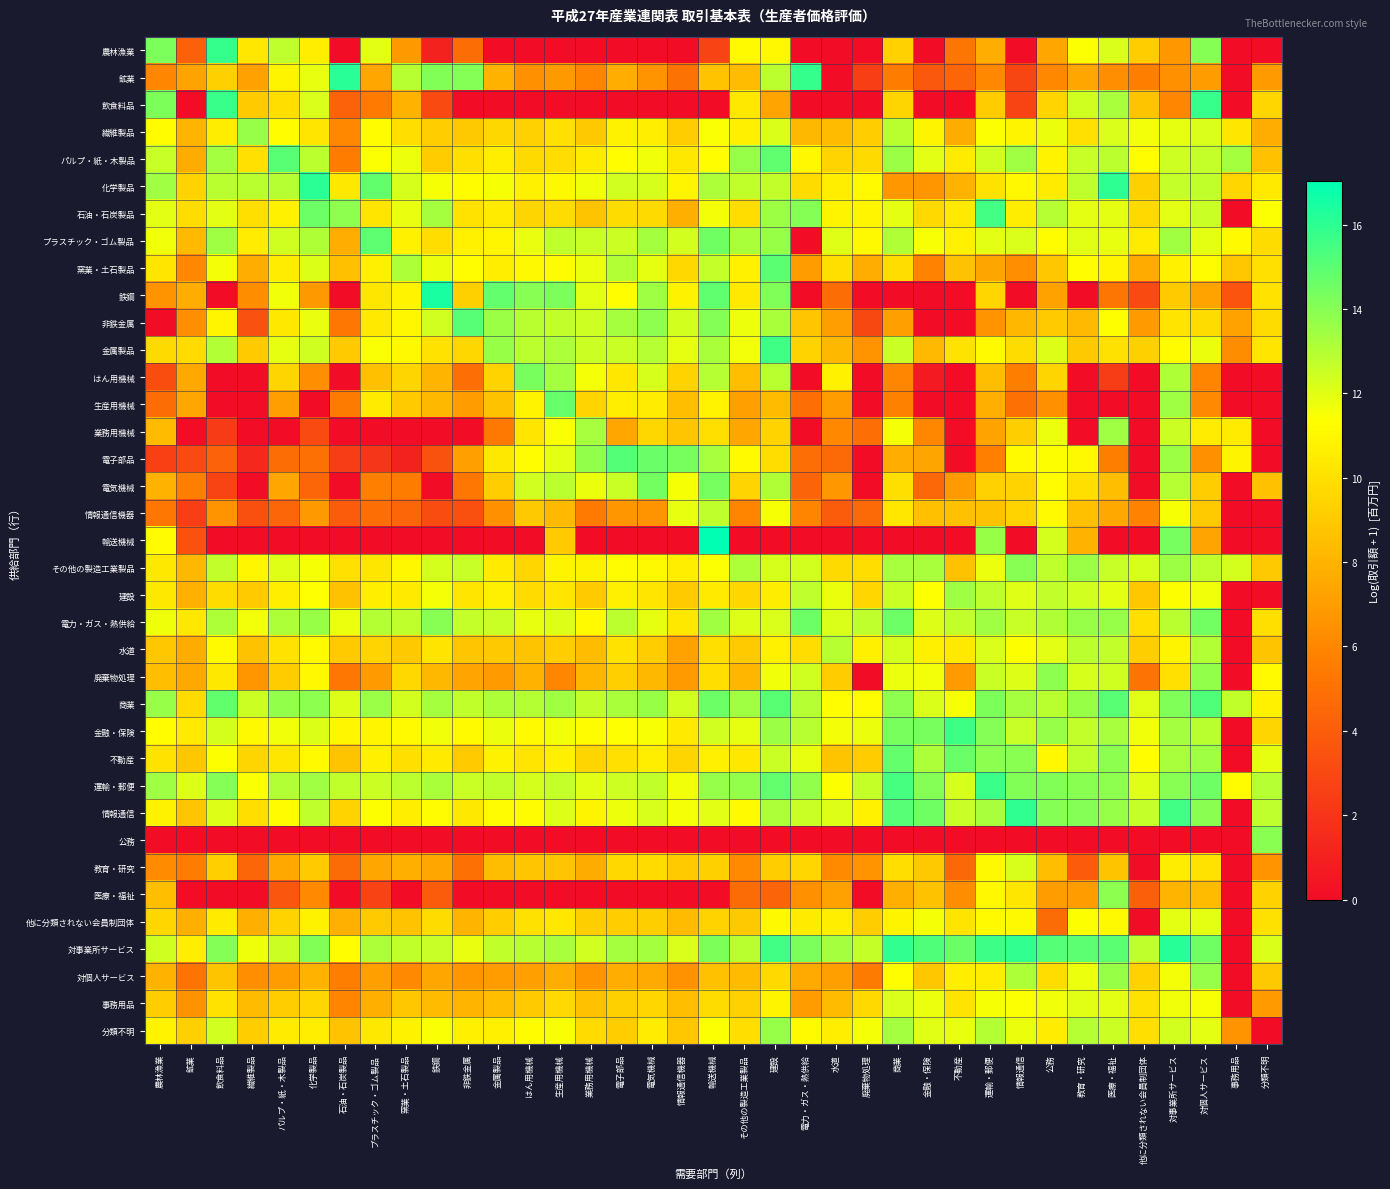

Reading left to right, extract all data points from this chart.

農林漁業: 農林漁業=14.3	鉱業=4.2	飲食料品=15.8	繊維製品=10.3	パルプ・紙・木製品=12.8	化学製品=10.6	石油・石炭製品=0.0	プラスチック・ゴム製品=12.0	窯業・土石製品=6.8	鉄鋼=1.1	非鉄金属=4.8	金属製品=0.0	はん用機械=0.0	生産用機械=0.0	業務用機械=0.0	電子部品=0.0	電気機械=0.0	情報通信機器=0.0	輸送機械=2.7	その他の製造工業製品=11.2	建設=11.1	電力・ガス・熱供給=0.0	水道=0.0	廃棄物処理=0.0	商業=9.3	金融・保険=0.0	不動産=5.2	運輸・郵便=7.7	情報通信=0.0	公務=7.5	教育・研究=11.4	医療・福祉=12.2	他に分類されない会員制団体=9.1	対事業所サービス=6.8	対個人サービス=14.0	事務用品=0.0	分類不明=0.0
鉱業: 農林漁業=6.0	鉱業=7.3	飲食料品=9.3	繊維製品=7.2	パルプ・紙・木製品=10.9	化学製品=11.9	石油・石炭製品=16.1	プラスチック・ゴム製品=7.4	窯業・土石製品=12.9	鉄鋼=14.1	非鉄金属=14.1	金属製品=8.0	はん用機械=6.5	生産用機械=6.8	業務用機械=5.9	電子部品=7.7	電気機械=6.6	情報通信機器=5.1	輸送機械=8.7	その他の製造工業製品=8.4	建設=12.8	電力・ガス・熱供給=15.8	水道=0.0	廃棄物処理=2.5	商業=5.6	金融・保険=3.8	不動産=4.4	運輸・郵便=6.1	情報通信=2.9	公務=6.1	教育・研究=7.5	医療・福祉=6.4	他に分類されない会員制団体=5.6	対事業所サービス=6.5	対個人サービス=7.0	事務用品=0.0	分類不明=6.9
飲食料品: 農林漁業=14.2	鉱業=0.0	飲食料品=15.8	繊維製品=9.0	パルプ・紙・木製品=9.9	化学製品=12.2	石油・石炭製品=4.3	プラスチック・ゴム製品=5.4	窯業・土石製品=8.0	鉄鋼=3.1	非鉄金属=0.0	金属製品=0.0	はん用機械=0.0	生産用機械=0.0	業務用機械=0.0	電子部品=0.0	電気機械=0.0	情報通信機器=0.0	輸送機械=0.0	その他の製造工業製品=10.3	建設=7.3	電力・ガス・熱供給=0.0	水道=0.0	廃棄物処理=0.0	商業=9.5	金融・保険=0.0	不動産=0.0	運輸・郵便=9.1	情報通信=2.8	公務=9.5	教育・研究=12.4	医療・福祉=13.3	他に分類されない会員制団体=8.7	対事業所サービス=6.0	対個人サービス=15.8	事務用品=0.0	分類不明=9.6
繊維製品: 農林漁業=11.2	鉱業=8.1	飲食料品=10.5	繊維製品=13.6	パルプ・紙・木製品=11.3	化学製品=10.2	石油・石炭製品=6.1	プラスチック・ゴム製品=11.2	窯業・土石製品=9.9	鉄鋼=9.1	非鉄金属=9.0	金属製品=9.6	はん用機械=9.3	生産用機械=10.0	業務用機械=9.0	電子部品=10.8	電気機械=10.6	情報通信機器=9.1	輸送機械=11.4	その他の製造工業製品=10.7	建設=12.2	電力・ガス・熱供給=8.2	水道=8.4	廃棄物処理=9.1	商業=12.9	金融・保険=10.9	不動産=7.7	運輸・郵便=11.4	情報通信=10.9	公務=11.8	教育・研究=10.0	医療・福祉=12.2	他に分類されない会員制団体=11.6	対事業所サービス=11.9	対個人サービス=12.2	事務用品=10.3	分類不明=7.8
パルプ・紙・木製品: 農林漁業=12.5	鉱業=7.7	飲食料品=13.4	繊維製品=10.0	パルプ・紙・木製品=15.0	化学製品=12.9	石油・石炭製品=5.6	プラスチック・ゴム製品=11.4	窯業・土石製品=11.7	鉄鋼=9.1	非鉄金属=9.9	金属製品=10.6	はん用機械=9.7	生産用機械=9.9	業務用機械=10.5	電子部品=11.3	電気機械=11.7	情報通信機器=10.4	輸送機械=11.2	その他の製造工業製品=13.7	建設=14.9	電力・ガス・熱供給=11.0	水道=9.5	廃棄物処理=9.7	商業=13.5	金融・保険=12.0	不動産=10.5	運輸・郵便=12.4	情報通信=13.5	公務=10.8	教育・研究=12.6	医療・福祉=12.8	他に分類されない会員制団体=11.3	対事業所サービス=12.5	対個人サービス=12.7	事務用品=13.4	分類不明=8.6
化学製品: 農林漁業=13.4	鉱業=9.4	飲食料品=12.9	繊維製品=12.9	パルプ・紙・木製品=12.9	化学製品=16.1	石油・石炭製品=10.3	プラスチック・ゴム製品=14.8	窯業・土石製品=12.2	鉄鋼=11.5	非鉄金属=11.2	金属製品=11.5	はん用機械=10.7	生産用機械=11.1	業務用機械=11.6	電子部品=12.4	電気機械=12.3	情報通信機器=10.9	輸送機械=13.2	その他の製造工業製品=12.7	建設=12.7	電力・ガス・熱供給=9.8	水道=10.6	廃棄物処理=11.1	商業=6.7	金融・保険=6.7	不動産=7.9	運輸・郵便=10.1	情報通信=11.1	公務=10.5	教育・研究=12.8	医療・福祉=16.0	他に分類されない会員制団体=9.3	対事業所サービス=12.6	対個人サービス=12.7	事務用品=9.5	分類不明=10.4
石油・石炭製品: 農林漁業=12.0	鉱業=9.8	飲食料品=12.0	繊維製品=10.0	パルプ・紙・木製品=10.7	化学製品=14.6	石油・石炭製品=13.9	プラスチック・ゴム製品=10.2	窯業・土石製品=11.8	鉄鋼=13.3	非鉄金属=10.1	金属製品=10.5	はん用機械=9.5	生産用機械=9.8	業務用機械=8.7	電子部品=9.8	電気機械=9.7	情報通信機器=7.8	輸送機械=11.6	その他の製造工業製品=9.8	建設=13.5	電力・ガス・熱供給=14.0	水道=10.9	廃棄物処理=10.9	商業=11.9	金融・保険=9.7	不動産=10.4	運輸・郵便=15.5	情報通信=10.6	公務=13.0	教育・研究=11.9	医療・福祉=11.9	他に分類されない会員制団体=9.6	対事業所サービス=11.9	対個人サービス=12.5	事務用品=0.0	分類不明=11.4
プラスチック・ゴム製品: 農林漁業=11.7	鉱業=8.3	飲食料品=13.5	繊維製品=10.5	パルプ・紙・木製品=12.4	化学製品=13.1	石油・石炭製品=7.7	プラスチック・ゴム製品=14.9	窯業・土石製品=10.8	鉄鋼=9.8	非鉄金属=10.8	金属製品=10.9	はん用機械=11.8	生産用機械=12.7	業務用機械=12.5	電子部品=12.5	電気機械=13.3	情報通信機器=12.3	輸送機械=14.5	その他の製造工業製品=13.2	建設=13.6	電力・ガス・熱供給=0.0	水道=12.1	廃棄物処理=11.1	商業=13.1	金融・保険=11.5	不動産=10.8	運輸・郵便=12.0	情報通信=12.2	公務=11.2	教育・研究=12.0	医療・福祉=11.9	他に分類されない会員制団体=10.5	対事業所サービス=13.4	対個人サービス=11.9	事務用品=11.1	分類不明=9.8
窯業・土石製品: 農林漁業=10.2	鉱業=6.1	飲食料品=11.6	繊維製品=7.7	パルプ・紙・木製品=10.5	化学製品=12.1	石油・石炭製品=8.6	プラスチック・ゴム製品=10.6	窯業・土石製品=13.2	鉄鋼=11.8	非鉄金属=11.3	金属製品=10.6	はん用機械=11.1	生産用機械=11.2	業務用機械=11.7	電子部品=13.1	電気機械=11.9	情報通信機器=9.6	輸送機械=12.7	その他の製造工業製品=10.7	建設=15.0	電力・ガス・熱供給=7.0	水道=9.9	廃棄物処理=7.8	商業=9.9	金融・保険=5.9	不動産=8.6	運輸・郵便=7.4	情報通信=6.4	公務=8.9	教育・研究=11.3	医療・福祉=10.9	他に分類されない会員制団体=7.6	対事業所サービス=10.8	対個人サービス=11.2	事務用品=8.9	分類不明=10.0
鉄鋼: 農林漁業=6.6	鉱業=7.7	飲食料品=0.0	繊維製品=6.3	パルプ・紙・木製品=11.7	化学製品=6.8	石油・石炭製品=0.0	プラスチック・ゴム製品=10.2	窯業・土石製品=10.8	鉄鋼=16.5	非鉄金属=9.2	金属製品=14.8	はん用機械=14.0	生産用機械=14.2	業務用機械=11.9	電子部品=11.2	電気機械=13.5	情報通信機器=10.8	輸送機械=14.9	その他の製造工業製品=10.4	建設=14.2	電力・ガス・熱供給=0.0	水道=4.8	廃棄物処理=0.0	商業=0.0	金融・保険=0.0	不動産=0.0	運輸・郵便=9.5	情報通信=0.0	公務=7.2	教育・研究=0.0	医療・福祉=5.2	他に分類されない会員制団体=3.0	対事業所サービス=9.0	対個人サービス=7.3	事務用品=3.6	分類不明=10.0
非鉄金属: 農林漁業=0.0	鉱業=6.4	飲食料品=10.9	繊維製品=3.4	パルプ・紙・木製品=10.3	化学製品=11.8	石油・石炭製品=5.3	プラスチック・ゴム製品=10.4	窯業・土石製品=11.0	鉄鋼=12.4	非鉄金属=15.1	金属製品=13.6	はん用機械=12.9	生産用機械=12.7	業務用機械=12.4	電子部品=13.3	電気機械=13.9	情報通信機器=12.3	輸送機械=14.1	その他の製造工業製品=11.7	建設=13.2	電力・ガス・熱供給=8.8	水道=7.1	廃棄物処理=2.9	商業=7.1	金融・保険=0.0	不動産=0.0	運輸・郵便=6.6	情報通信=8.2	公務=9.0	教育・研究=8.3	医療・福祉=11.3	他に分類されない会員制団体=6.9	対事業所サービス=10.2	対個人サービス=9.8	事務用品=7.2	分類不明=9.8
金属製品: 農林漁業=9.7	鉱業=9.8	飲食料品=13.0	繊維製品=9.1	パルプ・紙・木製品=11.9	化学製品=12.4	石油・石炭製品=9.0	プラスチック・ゴム製品=11.5	窯業・土石製品=11.1	鉄鋼=10.1	非鉄金属=9.6	金属製品=13.6	はん用機械=12.8	生産用機械=13.2	業務用機械=12.5	電子部品=12.5	電気機械=13.0	情報通信機器=11.9	輸送機械=13.2	その他の製造工業製品=11.6	建設=15.6	電力・ガス・熱供給=9.4	水道=8.2	廃棄物処理=6.6	商業=12.5	金融・保険=8.3	不動産=10.1	運輸・郵便=11.2	情報通信=9.8	公務=12.1	教育・研究=9.0	医療・福祉=10.0	他に分類されない会員制団体=9.3	対事業所サービス=11.2	対個人サービス=11.8	事務用品=6.3	分類不明=10.2
はん用機械: 農林漁業=3.2	鉱業=7.5	飲食料品=0.0	繊維製品=0.0	パルプ・紙・木製品=9.5	化学製品=6.4	石油・石炭製品=0.0	プラスチック・ゴム製品=8.6	窯業・土石製品=9.5	鉄鋼=8.1	非鉄金属=4.9	金属製品=9.4	はん用機械=14.3	生産用機械=13.4	業務用機械=11.5	電子部品=10.3	電気機械=12.3	情報通信機器=9.4	輸送機械=13.0	その他の製造工業製品=8.5	建設=12.9	電力・ガス・熱供給=0.0	水道=10.8	廃棄物処理=0.0	商業=6.0	金融・保険=0.7	不動産=0.0	運輸・郵便=8.5	情報通信=5.7	公務=9.5	教育・研究=0.0	医療・福祉=2.4	他に分類されない会員制団体=0.0	対事業所サービス=13.1	対個人サービス=6.0	事務用品=0.0	分類不明=0.0
生産用機械: 農林漁業=4.8	鉱業=7.5	飲食料品=0.0	繊維製品=0.0	パルプ・紙・木製品=7.1	化学製品=0.0	石油・石炭製品=5.5	プラスチック・ゴム製品=10.5	窯業・土石製品=9.0	鉄鋼=8.2	非鉄金属=7.0	金属製品=8.7	はん用機械=10.8	生産用機械=14.7	業務用機械=9.5	電子部品=10.6	電気機械=10.5	情報通信機器=8.5	輸送機械=10.8	その他の製造工業製品=7.1	建設=8.4	電力・ガス・熱供給=4.9	水道=7.0	廃棄物処理=0.0	商業=5.8	金融・保険=0.0	不動産=0.0	運輸・郵便=7.8	情報通信=5.0	公務=6.5	教育・研究=0.0	医療・福祉=0.0	他に分類されない会員制団体=0.0	対事業所サービス=13.5	対個人サービス=6.1	事務用品=0.0	分類不明=0.0
業務用機械: 農林漁業=8.3	鉱業=0.0	飲食料品=2.3	繊維製品=0.0	パルプ・紙・木製品=0.0	化学製品=3.1	石油・石炭製品=0.0	プラスチック・ゴム製品=0.0	窯業・土石製品=0.0	鉄鋼=0.0	非鉄金属=0.0	金属製品=5.4	はん用機械=10.2	生産用機械=11.4	業務用機械=13.3	電子部品=7.4	電気機械=9.6	情報通信機器=8.8	輸送機械=10.0	その他の製造工業製品=7.5	建設=9.4	電力・ガス・熱供給=0.0	水道=6.1	廃棄物処理=4.9	商業=11.6	金融・保険=6.0	不動産=0.0	運輸・郵便=7.3	情報通信=9.2	公務=11.8	教育・研究=0.0	医療・福祉=13.5	他に分類されない会員制団体=0.0	対事業所サービス=12.5	対個人サービス=10.5	事務用品=10.5	分類不明=0.0
電子部品: 農林漁業=2.6	鉱業=3.1	飲食料品=4.2	繊維製品=1.4	パルプ・紙・木製品=4.8	化学製品=5.0	石油・石炭製品=2.4	プラスチック・ゴム製品=2.1	窯業・土石製品=1.1	鉄鋼=3.4	非鉄金属=7.1	金属製品=10.3	はん用機械=11.3	生産用機械=12.0	業務用機械=13.7	電子部品=15.1	電気機械=14.7	情報通信機器=14.3	輸送機械=13.3	その他の製造工業製品=11.2	建設=9.8	電力・ガス・熱供給=4.9	水道=4.6	廃棄物処理=0.0	商業=7.8	金融・保険=7.4	不動産=0.0	運輸・郵便=5.7	情報通信=11.1	公務=11.4	教育・研究=11.1	医療・福祉=5.7	他に分類されない会員制団体=0.0	対事業所サービス=13.5	対個人サービス=6.5	事務用品=10.9	分類不明=0.0
電気機械: 農林漁業=8.0	鉱業=5.7	飲食料品=2.8	繊維製品=0.0	パルプ・紙・木製品=7.4	化学製品=4.4	石油・石炭製品=0.0	プラスチック・ゴム製品=5.7	窯業・土石製品=5.6	鉄鋼=0.0	非鉄金属=5.3	金属製品=9.2	はん用機械=12.4	生産用機械=12.8	業務用機械=11.8	電子部品=12.5	電気機械=14.4	情報通信機器=11.5	輸送機械=14.4	その他の製造工業製品=9.5	建設=13.1	電力・ガス・熱供給=4.4	水道=6.7	廃棄物処理=0.0	商業=9.9	金融・保険=4.5	不動産=6.9	運輸・郵便=9.3	情報通信=9.4	公務=11.2	教育・研究=9.9	医療・福祉=8.5	他に分類されない会員制団体=0.0	対事業所サービス=13.0	対個人サービス=9.2	事務用品=0.0	分類不明=8.6
情報通信機器: 農林漁業=5.3	鉱業=2.5	飲食料品=6.6	繊維製品=3.3	パルプ・紙・木製品=4.4	化学製品=6.8	石油・石炭製品=3.9	プラスチック・ゴム製品=4.9	窯業・土石製品=4.4	鉄鋼=3.2	非鉄金属=3.3	金属製品=6.4	はん用機械=9.0	生産用機械=8.3	業務用機械=5.4	電子部品=6.7	電気機械=6.6	情報通信機器=11.9	輸送機械=12.8	その他の製造工業製品=6.0	建設=11.5	電力・ガス・熱供給=5.9	水道=4.0	廃棄物処理=4.6	商業=10.3	金融・保険=8.6	不動産=8.6	運輸・郵便=8.7	情報通信=9.4	公務=11.1	教育・研究=8.6	医療・福祉=7.5	他に分類されない会員制団体=5.8	対事業所サービス=11.5	対個人サービス=9.0	事務用品=0.0	分類不明=0.0
輸送機械: 農林漁業=11.2	鉱業=3.5	飲食料品=0.0	繊維製品=0.0	パルプ・紙・木製品=0.0	化学製品=0.0	石油・石炭製品=0.0	プラスチック・ゴム製品=0.0	窯業・土石製品=0.0	鉄鋼=0.0	非鉄金属=0.0	金属製品=0.0	はん用機械=0.0	生産用機械=9.0	業務用機械=0.0	電子部品=0.0	電気機械=0.0	情報通信機器=0.0	輸送機械=17.0	その他の製造工業製品=0.0	建設=0.0	電力・ガス・熱供給=0.0	水道=0.0	廃棄物処理=0.0	商業=0.0	金融・保険=0.0	不動産=0.0	運輸・郵便=13.6	情報通信=0.0	公務=12.3	教育・研究=8.0	医療・福祉=0.0	他に分類されない会員制団体=0.0	対事業所サービス=14.4	対個人サービス=7.3	事務用品=0.0	分類不明=0.0
その他の製造工業製品: 農林漁業=10.3	鉱業=8.2	飲食料品=12.7	繊維製品=11.0	パルプ・紙・木製品=12.1	化学製品=11.5	石油・石炭製品=10.0	プラスチック・ゴム製品=10.3	窯業・土石製品=11.0	鉄鋼=12.3	非鉄金属=12.6	金属製品=10.4	はん用機械=9.6	生産用機械=10.8	業務用機械=10.8	電子部品=11.2	電気機械=11.1	情報通信機器=10.6	輸送機械=11.4	その他の製造工業製品=13.2	建設=12.3	電力・ガス・熱供給=12.3	水道=9.7	廃棄物処理=9.9	商業=13.3	金融・保険=13.2	不動産=8.7	運輸・郵便=11.8	情報通信=14.0	公務=12.8	教育・研究=13.5	医療・福祉=12.5	他に分類されない会員制団体=12.3	対事業所サービス=13.5	対個人サービス=12.8	事務用品=12.3	分類不明=9.0
建設: 農林漁業=10.3	鉱業=7.9	飲食料品=9.8	繊維製品=9.0	パルプ・紙・木製品=10.6	化学製品=11.4	石油・石炭製品=8.7	プラスチック・ゴム製品=10.6	窯業・土石製品=10.4	鉄鋼=11.6	非鉄金属=10.2	金属製品=10.7	はん用機械=9.8	生産用機械=10.2	業務用機械=9.0	電子部品=10.7	電気機械=10.2	情報通信機器=9.1	輸送機械=10.4	その他の製造工業製品=9.5	建設=10.5	電力・ガス・熱供給=12.8	水道=11.8	廃棄物処理=9.5	商業=12.5	金融・保険=11.4	不動産=13.5	運輸・郵便=12.8	情報通信=12.0	公務=12.7	教育・研究=12.3	医療・福祉=11.9	他に分類されない会員制団体=8.9	対事業所サービス=11.4	対個人サービス=11.7	事務用品=0.0	分類不明=0.0
電力・ガス・熱供給: 農林漁業=11.7	鉱業=10.4	飲食料品=13.1	繊維製品=11.6	パルプ・紙・木製品=13.1	化学製品=13.6	石油・石炭製品=11.8	プラスチック・ゴム製品=13.0	窯業・土石製品=12.7	鉄鋼=14.0	非鉄金属=12.7	金属製品=12.5	はん用機械=11.9	生産用機械=12.1	業務用機械=11.1	電子部品=12.9	電気機械=11.9	情報通信機器=10.3	輸送機械=13.4	その他の製造工業製品=12.1	建設=12.2	電力・ガス・熱供給=14.6	水道=12.2	廃棄物処理=12.8	商業=14.6	金融・保険=12.1	不動産=12.7	運輸・郵便=13.5	情報通信=12.6	公務=13.1	教育・研究=13.6	医療・福祉=13.7	他に分類されない会員制団体=9.9	対事業所サービス=12.9	対個人サービス=14.5	事務用品=0.0	分類不明=10.0
水道: 農林漁業=8.9	鉱業=7.7	飲食料品=11.2	繊維製品=8.7	パルプ・紙・木製品=10.1	化学製品=11.1	石油・石炭製品=9.0	プラスチック・ゴム製品=9.5	窯業・土石製品=9.0	鉄鋼=10.2	非鉄金属=8.8	金属製品=9.0	はん用機械=8.8	生産用機械=9.2	業務用機械=8.4	電子部品=10.1	電気機械=9.1	情報通信機器=7.2	輸送機械=9.9	その他の製造工業製品=9.0	建設=10.7	電力・ガス・熱供給=9.8	水道=12.9	廃棄物処理=10.7	商業=12.3	金融・保険=10.7	不動産=10.4	運輸・郵便=12.2	情報通信=11.4	公務=12.0	教育・研究=12.9	医療・福祉=12.7	他に分類されない会員制団体=9.2	対事業所サービス=10.9	対個人サービス=13.1	事務用品=0.0	分類不明=8.8
廃棄物処理: 農林漁業=8.5	鉱業=7.6	飲食料品=10.3	繊維製品=6.7	パルプ・紙・木製品=9.1	化学製品=11.1	石油・石炭製品=5.3	プラスチック・ゴム製品=6.9	窯業・土石製品=9.6	鉄鋼=8.2	非鉄金属=7.3	金属製品=6.9	はん用機械=8.0	生産用機械=6.0	業務用機械=8.1	電子部品=9.2	電気機械=8.2	情報通信機器=6.9	輸送機械=9.9	その他の製造工業製品=8.1	建設=11.7	電力・ガス・熱供給=12.4	水道=9.1	廃棄物処理=0.0	商業=11.7	金融・保険=11.6	不動産=6.9	運輸・郵便=12.5	情報通信=12.1	公務=13.9	教育・研究=12.2	医療・福祉=12.4	他に分類されない会員制団体=5.1	対事業所サービス=10.0	対個人サービス=13.8	事務用品=0.0	分類不明=11.1
商業: 農林漁業=13.6	鉱業=9.8	飲食料品=14.8	繊維製品=12.5	パルプ・紙・木製品=13.7	化学製品=13.9	石油・石炭製品=12.1	プラスチック・ゴム製品=13.6	窯業・土石製品=12.3	鉄鋼=13.3	非鉄金属=12.7	金属製品=13.2	はん用機械=13.0	生産用機械=13.4	業務用機械=12.7	電子部品=13.2	電気機械=13.6	情報通信機器=12.4	輸送機械=14.6	その他の製造工業製品=13.5	建設=15.0	電力・ガス・熱供給=13.0	水道=11.3	廃棄物処理=11.2	商業=13.8	金融・保険=12.1	不動産=11.5	運輸・郵便=14.2	情報通信=13.3	公務=12.9	教育・研究=13.6	医療・福祉=15.0	他に分類されない会員制団体=12.0	対事業所サービス=14.1	対個人サービス=15.3	事務用品=12.7	分類不明=10.8
金融・保険: 農林漁業=11.3	鉱業=10.4	飲食料品=12.3	繊維製品=11.1	パルプ・紙・木製品=11.6	化学製品=12.1	石油・石炭製品=10.9	プラスチック・ゴム製品=10.9	窯業・土石製品=11.1	鉄鋼=11.7	非鉄金属=11.2	金属製品=11.8	はん用機械=11.2	生産用機械=11.7	業務用機械=11.2	電子部品=11.3	電気機械=11.5	情報通信機器=10.4	輸送機械=12.4	その他の製造工業製品=11.9	建設=13.5	電力・ガス・熱供給=12.9	水道=11.6	廃棄物処理=11.8	商業=14.3	金融・保険=14.3	不動産=15.6	運輸・郵便=14.0	情報通信=12.5	公務=13.6	教育・研究=12.7	医療・福祉=13.3	他に分類されない会員制団体=11.6	対事業所サービス=13.4	対個人サービス=12.9	事務用品=0.0	分類不明=9.5
不動産: 農林漁業=10.1	鉱業=8.9	飲食料品=11.4	繊維製品=9.5	パルプ・紙・木製品=10.2	化学製品=11.1	石油・石炭製品=8.7	プラスチック・ゴム製品=10.7	窯業・土石製品=9.9	鉄鋼=10.4	非鉄金属=9.1	金属製品=10.8	はん用機械=10.2	生産用機械=10.7	業務用機械=9.5	電子部品=10.0	電気機械=10.6	情報通信機器=9.5	輸送機械=10.7	その他の製造工業製品=10.3	建設=12.5	電力・ガス・熱供給=11.8	水道=8.7	廃棄物処理=9.1	商業=14.8	金融・保険=13.2	不動産=14.7	運輸・郵便=13.9	情報通信=14.0	公務=11.1	教育・研究=12.7	医療・福祉=13.9	他に分類されない会員制団体=11.3	対事業所サービス=13.3	対個人サービス=13.5	事務用品=0.0	分類不明=11.9
運輸・郵便: 農林漁業=13.5	鉱業=12.1	飲食料品=14.0	繊維製品=11.4	パルプ・紙・木製品=13.1	化学製品=13.5	石油・石炭製品=12.7	プラスチック・ゴム製品=12.5	窯業・土石製品=12.8	鉄鋼=13.2	非鉄金属=12.5	金属製品=12.7	はん用機械=12.3	生産用機械=12.7	業務用機械=12.0	電子部品=12.5	電気機械=12.7	情報通信機器=11.7	輸送機械=13.7	その他の製造工業製品=13.7	建設=14.8	電力・ガス・熱供給=13.8	水道=11.4	廃棄物処理=12.6	商業=15.5	金融・保険=14.0	不動産=12.3	運輸・郵便=15.7	情報通信=14.1	公務=14.1	教育・研究=14.0	医療・福祉=13.9	他に分類されない会員制団体=12.0	対事業所サービス=14.0	対個人サービス=14.5	事務用品=11.2	分類不明=13.0
情報通信: 農林漁業=10.8	鉱業=8.8	飲食料品=12.1	繊維製品=9.9	パルプ・紙・木製品=11.2	化学製品=12.8	石油・石炭製品=9.4	プラスチック・ゴム製品=11.4	窯業・土石製品=10.6	鉄鋼=11.2	非鉄金属=10.4	金属製品=11.2	はん用機械=11.2	生産用機械=12.1	業務用機械=10.9	電子部品=11.7	電気機械=12.2	情報通信機器=11.6	輸送機械=12.0	その他の製造工業製品=11.1	建設=13.2	電力・ガス・熱供給=12.5	水道=12.1	廃棄物処理=10.8	商業=15.1	金融・保険=14.5	不動産=12.5	運輸・郵便=13.2	情報通信=16.0	公務=14.0	教育・研究=14.1	医療・福祉=13.7	他に分類されない会員制団体=12.6	対事業所サービス=15.6	対個人サービス=13.9	事務用品=0.0	分類不明=12.8
公務: 農林漁業=0.0	鉱業=0.0	飲食料品=0.0	繊維製品=0.0	パルプ・紙・木製品=0.0	化学製品=0.0	石油・石炭製品=0.0	プラスチック・ゴム製品=0.0	窯業・土石製品=0.0	鉄鋼=0.0	非鉄金属=0.0	金属製品=0.0	はん用機械=0.0	生産用機械=0.0	業務用機械=0.0	電子部品=0.0	電気機械=0.0	情報通信機器=0.0	輸送機械=0.0	その他の製造工業製品=0.0	建設=0.0	電力・ガス・熱供給=0.0	水道=0.0	廃棄物処理=0.0	商業=0.0	金融・保険=0.0	不動産=0.0	運輸・郵便=0.0	情報通信=0.0	公務=0.0	教育・研究=0.0	医療・福祉=0.0	他に分類されない会員制団体=0.0	対事業所サービス=0.0	対個人サービス=0.0	事務用品=0.0	分類不明=14.0
教育・研究: 農林漁業=6.2	鉱業=5.5	飲食料品=9.2	繊維製品=4.4	パルプ・紙・木製品=7.5	化学製品=9.1	石油・石炭製品=4.8	プラスチック・ゴム製品=7.4	窯業・土石製品=7.8	鉄鋼=7.4	非鉄金属=5.0	金属製品=8.4	はん用機械=8.8	生産用機械=8.8	業務用機械=7.7	電子部品=9.6	電気機械=9.8	情報通信機器=9.0	輸送機械=9.2	その他の製造工業製品=6.2	建設=9.2	電力・ガス・熱供給=9.5	水道=6.2	廃棄物処理=6.6	商業=9.9	金融・保険=9.0	不動産=4.5	運輸・郵便=11.1	情報通信=12.2	公務=8.5	教育・研究=3.9	医療・福祉=8.7	他に分類されない会員制団体=0.0	対事業所サービス=10.6	対個人サービス=10.1	事務用品=0.0	分類不明=6.6
医療・福祉: 農林漁業=8.5	鉱業=0.0	飲食料品=0.0	繊維製品=0.0	パルプ・紙・木製品=3.6	化学製品=6.1	石油・石炭製品=0.0	プラスチック・ゴム製品=2.7	窯業・土石製品=0.0	鉄鋼=4.0	非鉄金属=0.0	金属製品=0.0	はん用機械=0.0	生産用機械=0.0	業務用機械=0.0	電子部品=0.0	電気機械=0.0	情報通信機器=0.0	輸送機械=0.0	その他の製造工業製品=4.7	建設=4.4	電力・ガス・熱供給=6.5	水道=7.2	廃棄物処理=0.0	商業=7.8	金融・保険=8.6	不動産=6.3	運輸・郵便=11.1	情報通信=10.2	公務=7.0	教育・研究=7.0	医療・福祉=13.9	他に分類されない会員制団体=4.1	対事業所サービス=8.0	対個人サービス=8.4	事務用品=0.0	分類不明=9.3
他に分類されない会員制団体: 農林漁業=9.6	鉱業=7.8	飲食料品=10.5	繊維製品=7.8	パルプ・紙・木製品=9.4	化学製品=10.8	石油・石炭製品=7.9	プラスチック・ゴム製品=9.0	窯業・土石製品=8.7	鉄鋼=9.8	非鉄金属=8.1	金属製品=9.2	はん用機械=10.0	生産用機械=10.3	業務用機械=9.2	電子部品=9.2	電気機械=9.2	情報通信機器=8.4	輸送機械=9.4	その他の製造工業製品=9.0	建設=11.1	電力・ガス・熱供給=10.5	水道=10.6	廃棄物処理=9.2	商業=10.9	金融・保険=11.6	不動産=10.2	運輸・郵便=11.1	情報通信=11.1	公務=4.7	教育・研究=11.4	医療・福祉=11.1	他に分類されない会員制団体=0.0	対事業所サービス=11.9	対個人サービス=11.9	事務用品=0.0	分類不明=10.0
対事業所サービス: 農林漁業=12.4	鉱業=10.6	飲食料品=14.1	繊維製品=11.7	パルプ・紙・木製品=12.5	化学製品=14.1	石油・石炭製品=11.3	プラスチック・ゴム製品=13.2	窯業・土石製品=12.7	鉄鋼=12.6	非鉄金属=11.8	金属製品=12.7	はん用機械=12.9	生産用機械=13.2	業務用機械=12.3	電子部品=13.3	電気機械=13.3	情報通信機器=12.2	輸送機械=14.2	その他の製造工業製品=12.9	建設=15.5	電力・ガス・熱供給=14.3	水道=13.3	廃棄物処理=12.6	商業=15.9	金融・保険=15.2	不動産=14.6	運輸・郵便=15.7	情報通信=15.9	公務=15.1	教育・研究=14.9	医療・福祉=15.0	他に分類されない会員制団体=12.7	対事業所サービス=16.1	対個人サービス=14.5	事務用品=0.0	分類不明=12.1
対個人サービス: 農林漁業=7.9	鉱業=5.1	飲食料品=8.8	繊維製品=6.4	パルプ・紙・木製品=7.0	化学製品=8.0	石油・石炭製品=5.7	プラスチック・ゴム製品=7.1	窯業・土石製品=6.1	鉄鋼=7.4	非鉄金属=6.7	金属製品=7.0	はん用機械=7.1	生産用機械=7.7	業務用機械=6.6	電子部品=7.7	電気機械=7.6	情報通信機器=6.5	輸送機械=8.6	その他の製造工業製品=8.4	建設=9.7	電力・ガス・熱供給=7.6	水道=7.1	廃棄物処理=5.5	商業=11.3	金融・保険=8.9	不動産=10.6	運輸・郵便=10.5	情報通信=13.2	公務=9.9	教育・研究=11.8	医療・福祉=13.6	他に分類されない会員制団体=9.3	対事業所サービス=11.6	対個人サービス=13.7	事務用品=0.0	分類不明=9.0
事務用品: 農林漁業=9.2	鉱業=6.5	飲食料品=10.1	繊維製品=8.3	パルプ・紙・木製品=9.1	化学製品=9.5	石油・石炭製品=6.0	プラスチック・ゴム製品=7.8	窯業・土石製品=8.9	鉄鋼=8.4	非鉄金属=8.0	金属製品=8.5	はん用機械=9.1	生産用機械=9.7	業務用機械=8.6	電子部品=9.3	電気機械=9.5	情報通信機器=8.5	輸送機械=9.8	その他の製造工業製品=9.3	建設=10.9	電力・ガス・熱供給=7.0	水道=8.3	廃棄物処理=9.7	商業=12.2	金融・保険=11.8	不動産=10.2	運輸・郵便=11.5	情報通信=11.4	公務=11.6	教育・研究=12.0	医療・福祉=12.0	他に分類されない会員制団体=10.0	対事業所サービス=11.6	対個人サービス=11.5	事務用品=0.0	分類不明=6.9
分類不明: 農林漁業=10.8	鉱業=9.2	飲食料品=12.3	繊維製品=9.2	パルプ・紙・木製品=10.5	化学製品=10.6	石油・石炭製品=8.7	プラスチック・ゴム製品=10.3	窯業・土石製品=10.8	鉄鋼=11.5	非鉄金属=10.7	金属製品=10.7	はん用機械=11.2	生産用機械=11.5	業務用機械=9.8	電子部品=9.2	電気機械=10.5	情報通信機器=8.9	輸送機械=11.4	その他の製造工業製品=9.9	建設=13.7	電力・ガス・熱供給=11.2	水道=10.6	廃棄物処理=11.5	商業=13.4	金融・保険=12.0	不動産=11.8	運輸・郵便=13.0	情報通信=11.8	公務=10.5	教育・研究=13.0	医療・福祉=12.5	他に分類されない会員制団体=9.9	対事業所サービス=12.3	対個人サービス=11.9	事務用品=6.6	分類不明=0.0